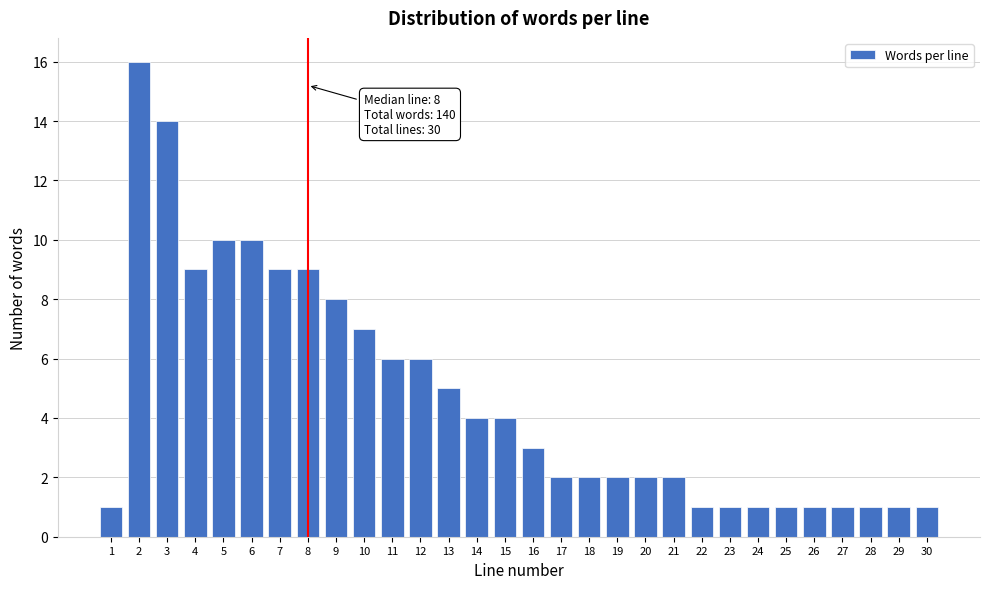

Reading right to left, transcribe all the data shown in this chart.

30=1	29=1	28=1	27=1	26=1	25=1	24=1	23=1	22=1	21=2	20=2	19=2	18=2	17=2	16=3	15=4	14=4	13=5	12=6	11=6	10=7	9=8	8=9	7=9	6=10	5=10	4=9	3=14	2=16	1=1